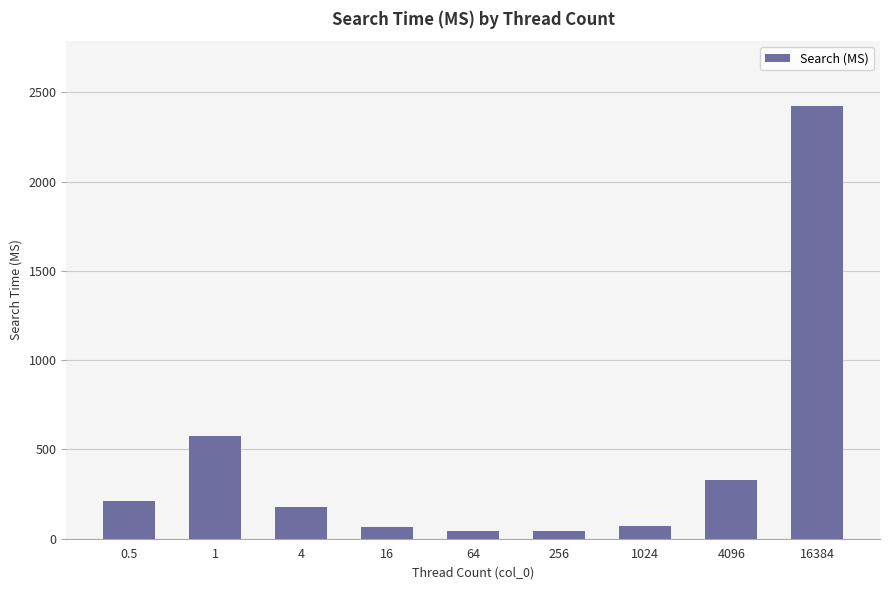

Which category has the highest value across all series?

16384